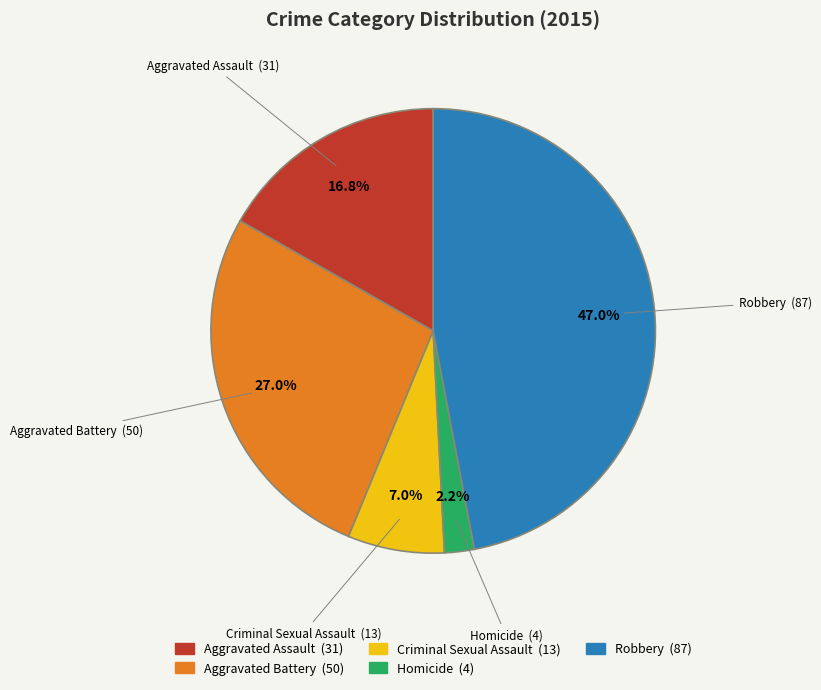

Is there any slice that represents more than half of the pie?

No